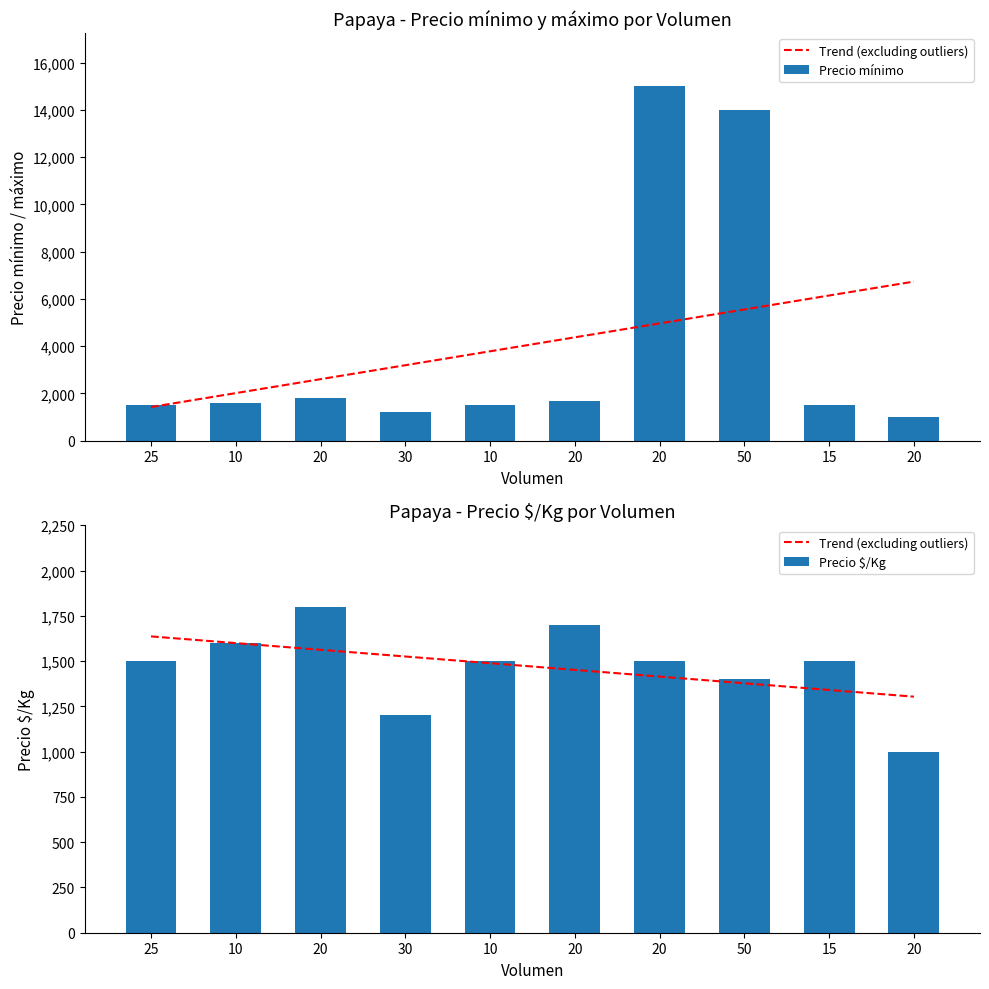

At 25, list the series in order from largest to smallest.

Trend (excluding outliers), Precio mínimo, Precio $/Kg